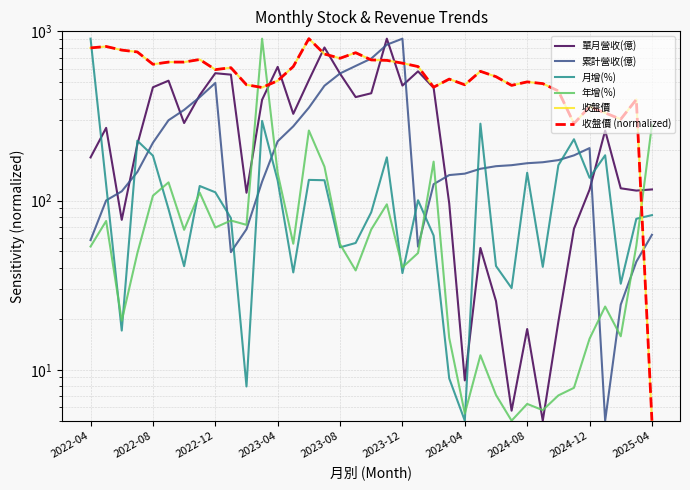

How many data points in 單月營收(億) are above 268?

19